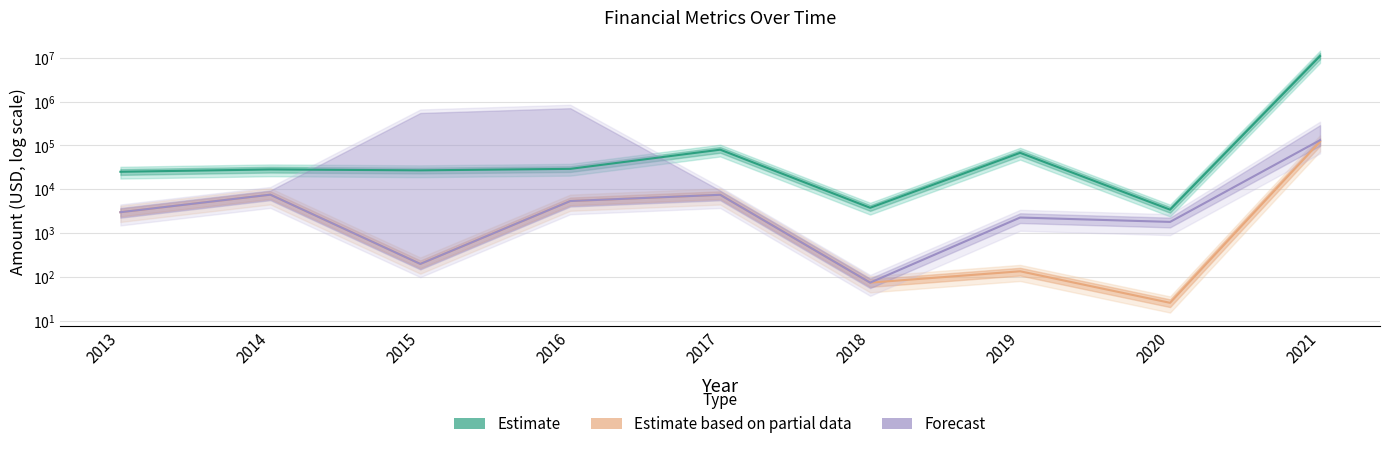

What are all the series names shown in the legend?

Estimate, Estimate based on partial data, Forecast